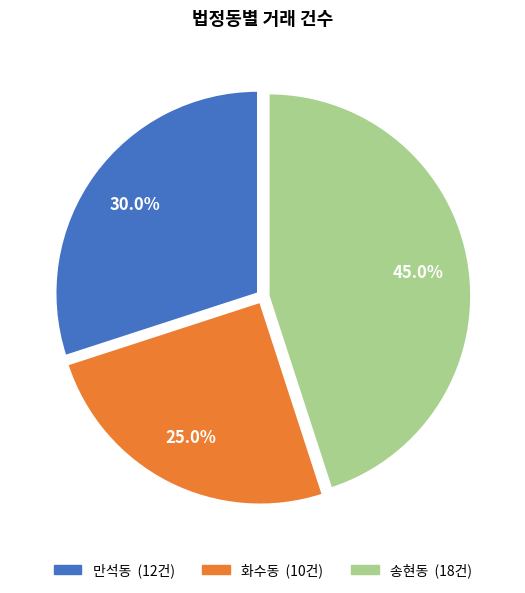

Does any single category account for the majority?

No